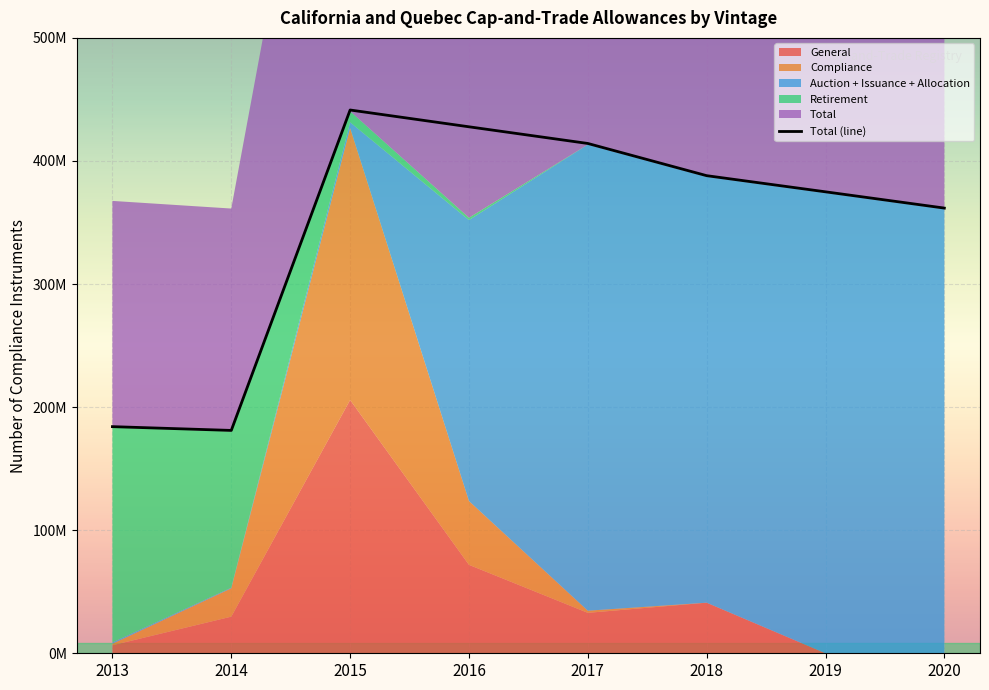

Where is the first local maximum?

2015